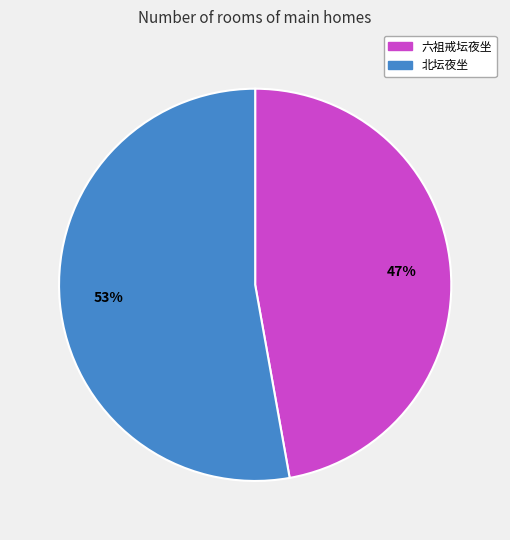

Which category has the biggest portion of the pie?

北坛夜坐